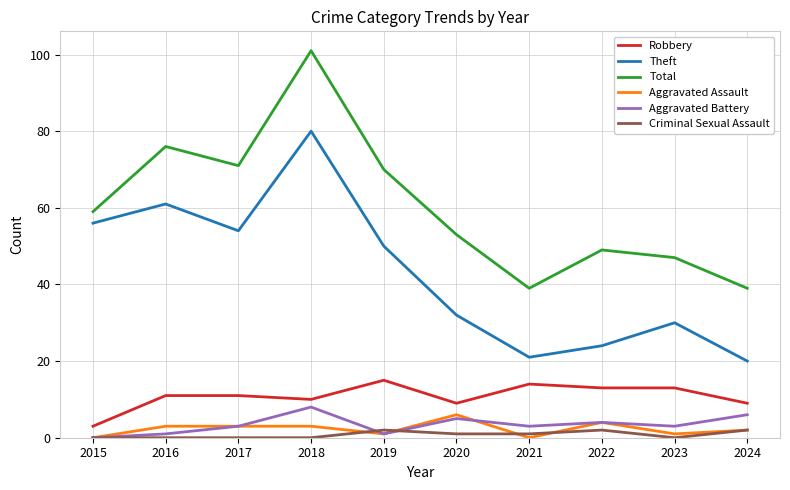

True or false: Aggravated Battery has more than 2 points higher than both neighbors.

True